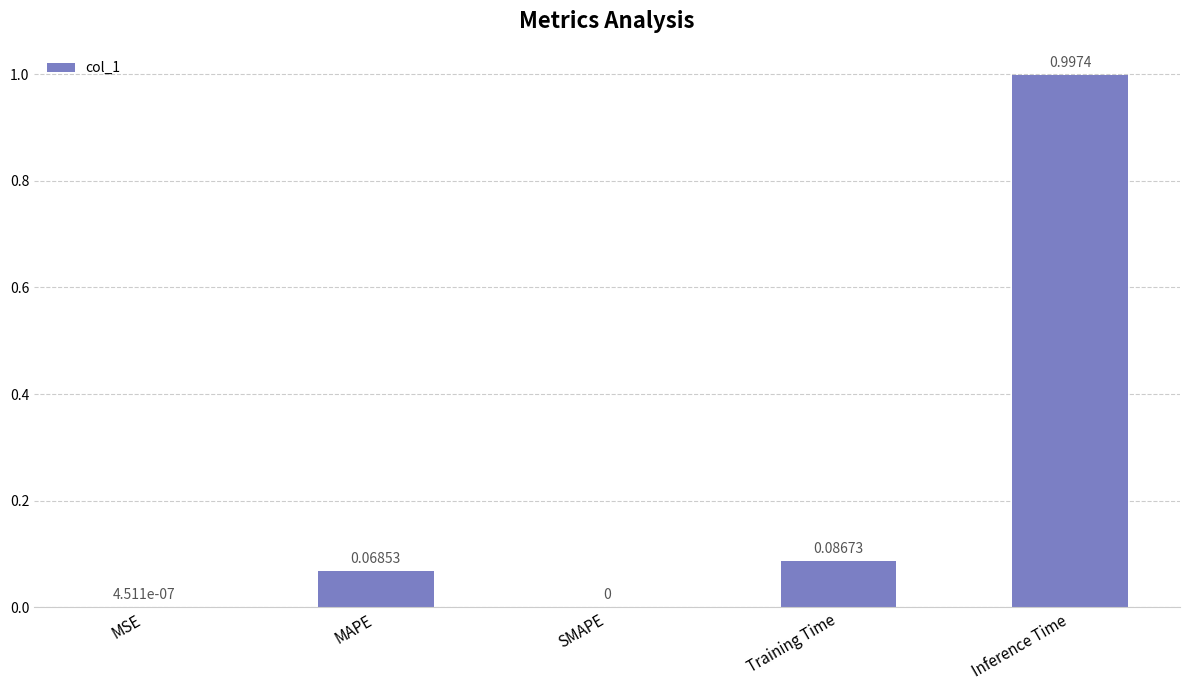

What is the maximum value shown in the chart?

1.0